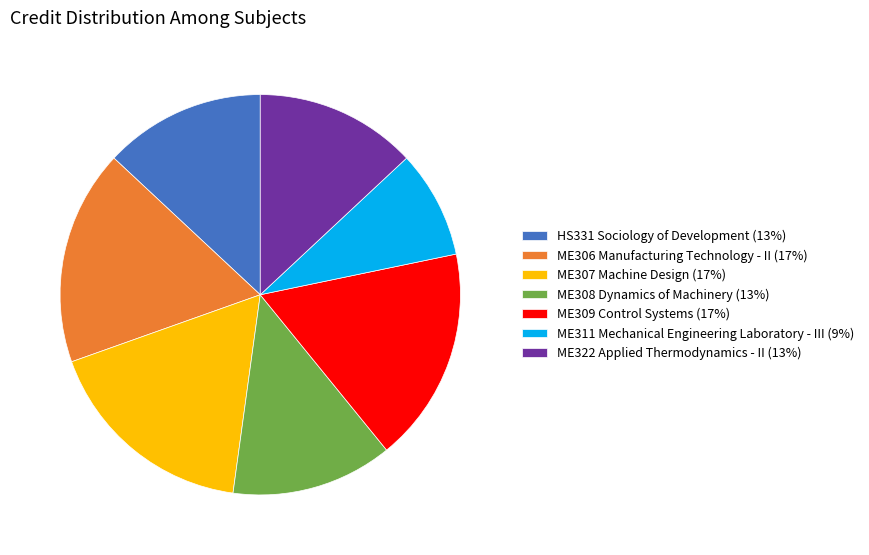

What is the ratio of the value at ME306 Manufacturing Technology - II (17%) to the value at ME309 Control Systems (17%)?

1.0